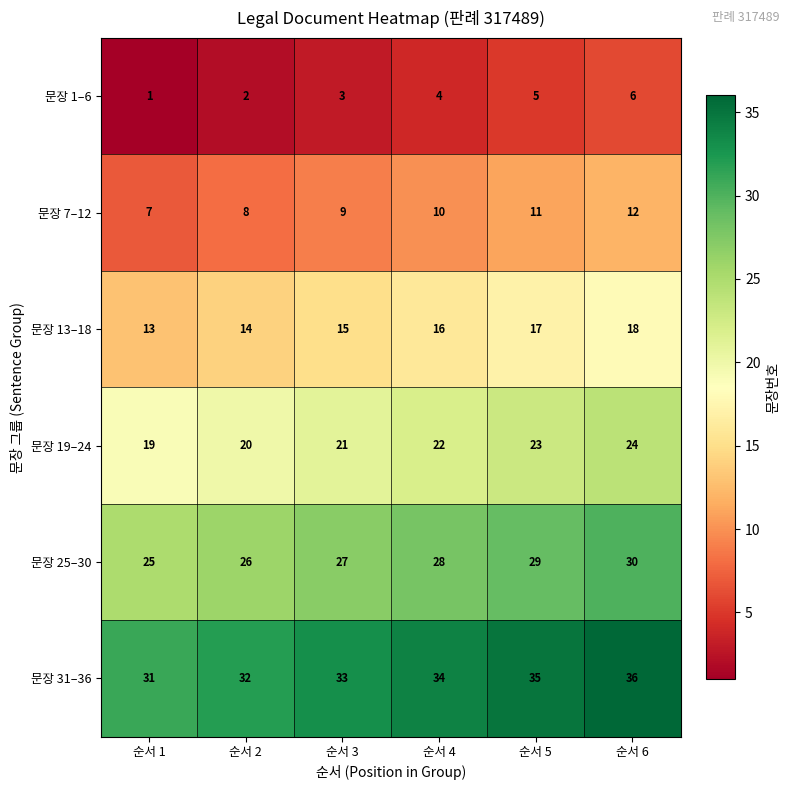

At which category is the sum across all series the highest?

순서 6